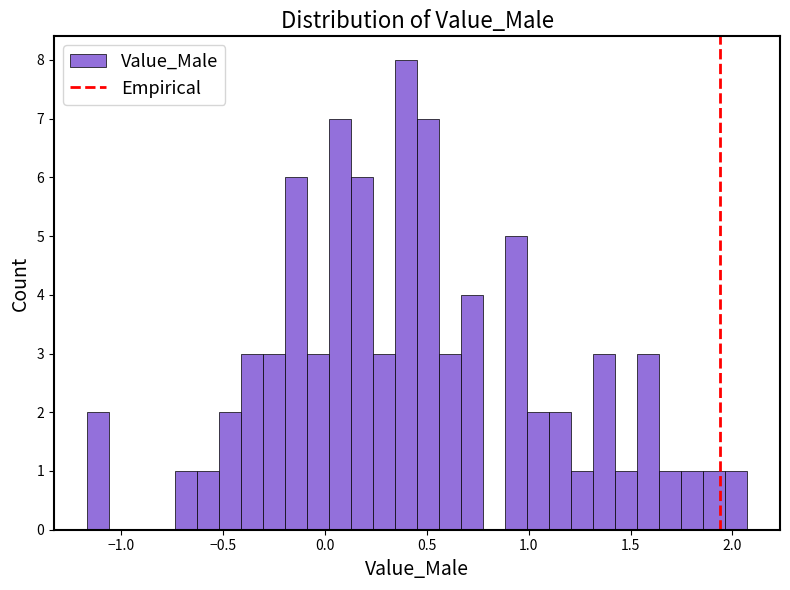

Read against the x-axis, roughly where is the centre of the tallest bar?

0.40